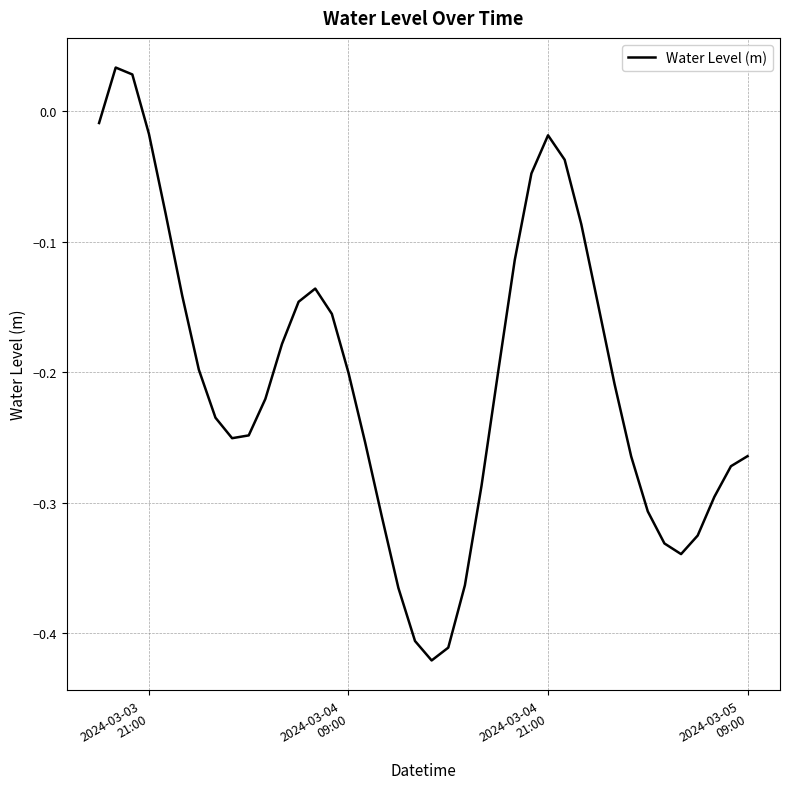

What is the difference between the maximum and minimum values?

0.5